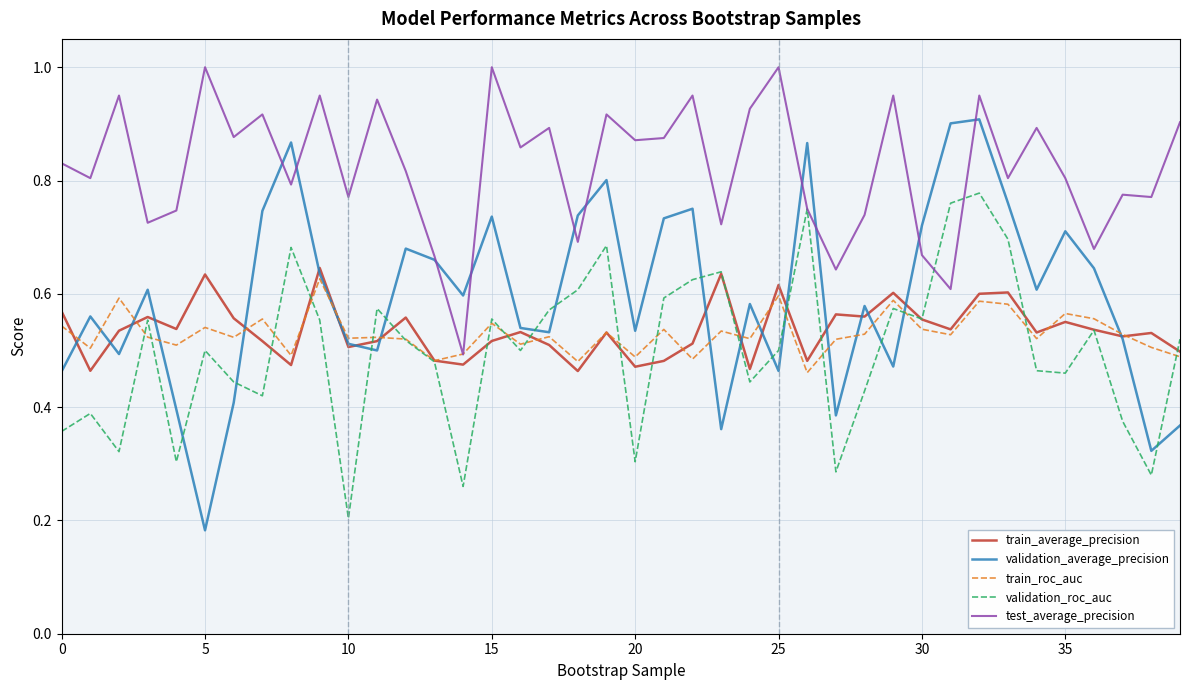

What is the label of the 21st point from the right?

19